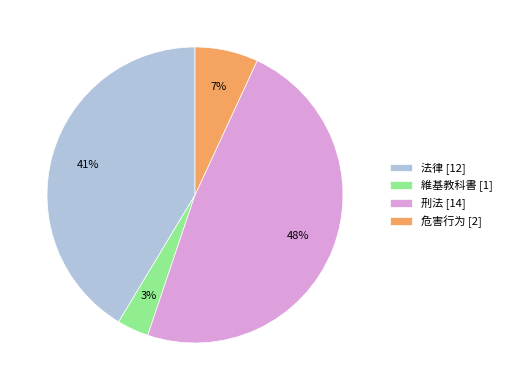

How many segments does this pie chart have?

4